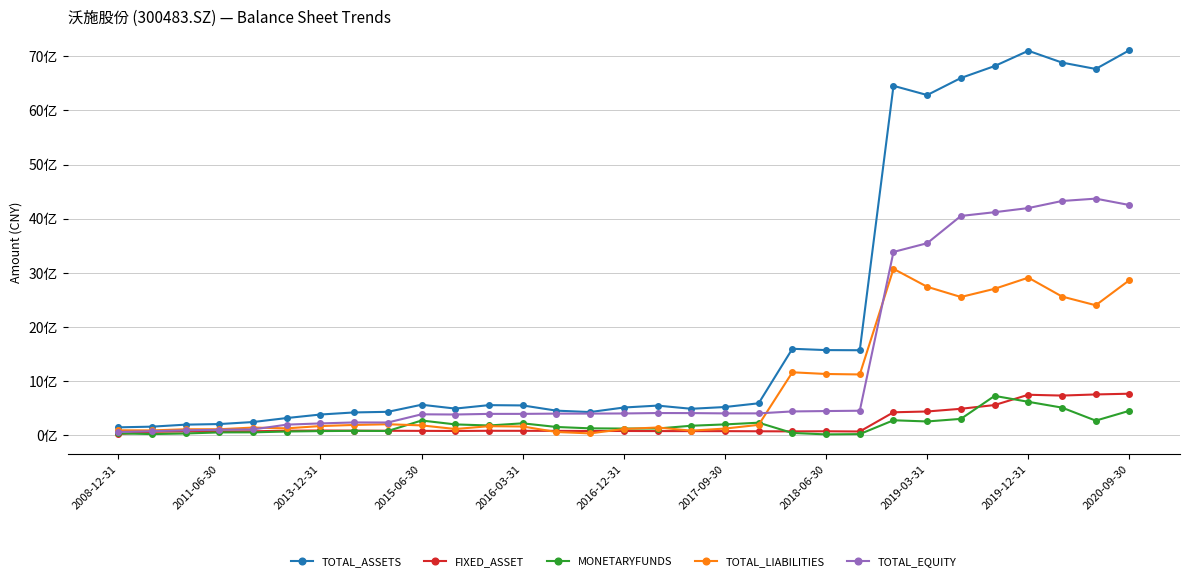

True or false: TOTAL_EQUITY and FIXED_ASSET cross at least once.

False